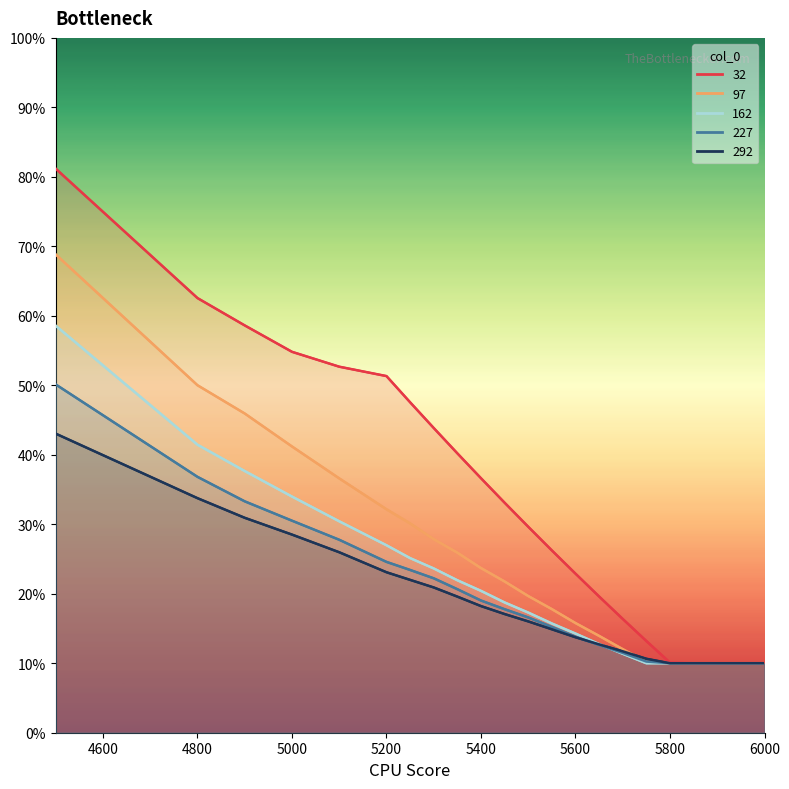

Rank the series by their maximum value, from highest to lowest.

32, 97, 162, 227, 292